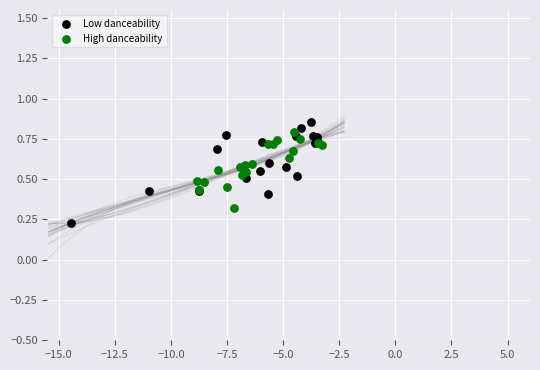

Which series contains the lowest Y value?

Low danceability